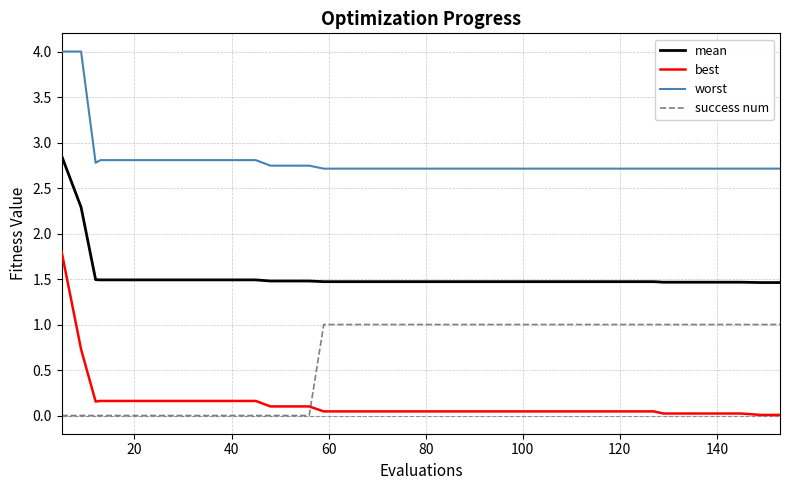

True or false: worst and success num intersect in this chart.

False